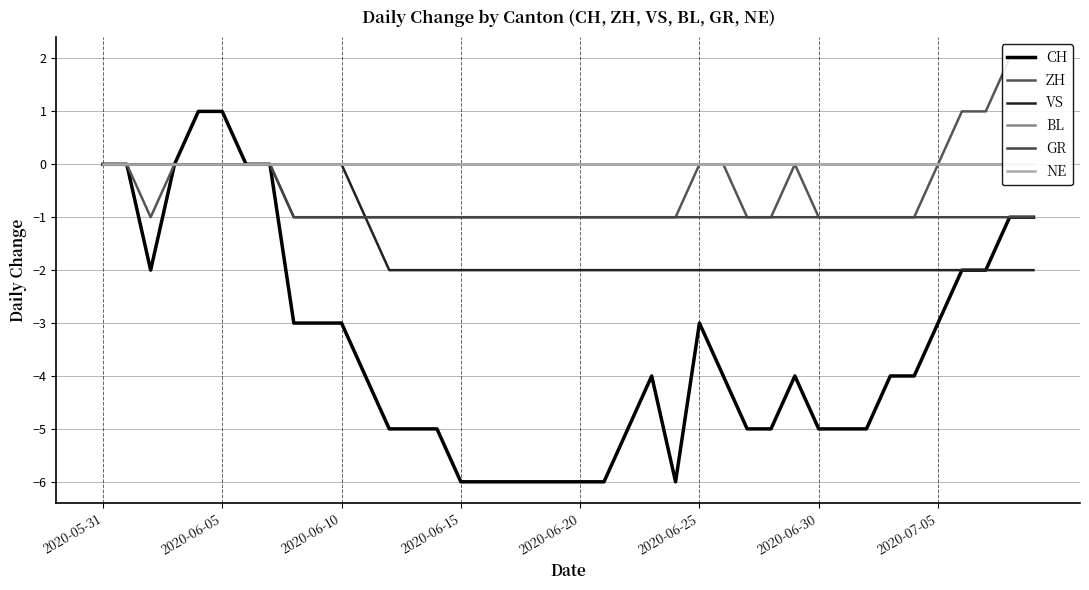

Reading right to left, extract all data points from this chart.

CH: -1	-1	-2	-2	-3	-4	-4	-5	-5	-5	-4	-5	-5	-4	-3	-6	-4	-5	-6	-6	-6	-6	-6	-6	-6	-5	-5	-5	-4	-3	-3	-3	0	0	1	1	0	-2	0	0
ZH: 2	2	1	1	0	-1	-1	-1	-1	-1	0	-1	-1	0	0	-1	-1	-1	-1	-1	-1	-1	-1	-1	-1	-1	-1	-1	-1	-1	-1	-1	0	0	0	0	0	-1	0	0
VS: -2	-2	-2	-2	-2	-2	-2	-2	-2	-2	-2	-2	-2	-2	-2	-2	-2	-2	-2	-2	-2	-2	-2	-2	-2	-2	-2	-2	-1	0	0	0	0	0	0	0	0	0	0	0
BL: 0	0	0	0	0	0	0	0	0	0	0	0	0	0	0	0	0	0	0	0	0	0	0	0	0	0	0	0	0	0	0	0	0	0	0	0	0	0	0	0
GR: -1	-1	-1	-1	-1	-1	-1	-1	-1	-1	-1	-1	-1	-1	-1	-1	-1	-1	-1	-1	-1	-1	-1	-1	-1	-1	-1	-1	-1	-1	-1	-1	0	0	0	0	0	0	0	0
NE: 0	0	0	0	0	0	0	0	0	0	0	0	0	0	0	0	0	0	0	0	0	0	0	0	0	0	0	0	0	0	0	0	0	0	0	0	0	0	0	0